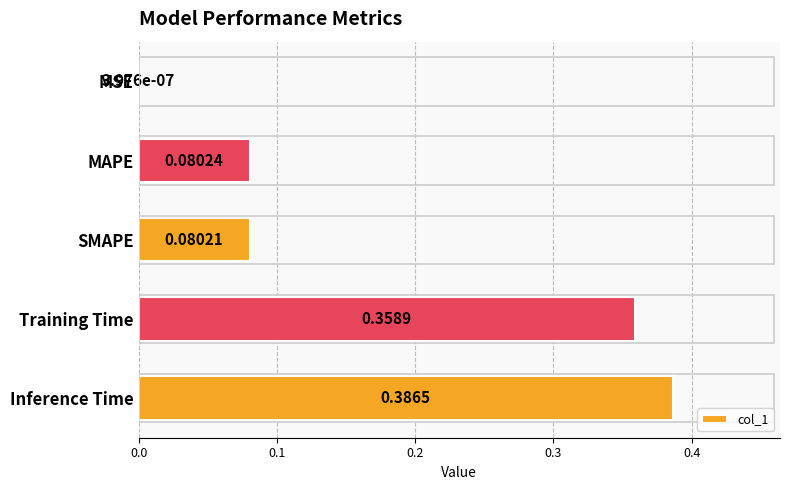

What is the change in value from MSE to Inference Time?

+0.4